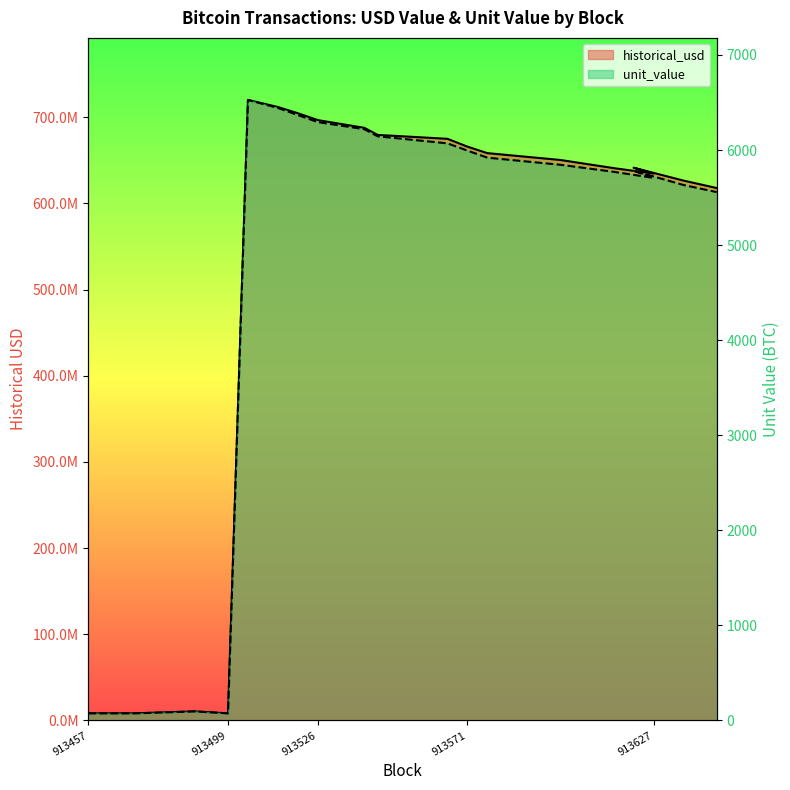

What is the approximate value of unit_value at 913615?

5770.8